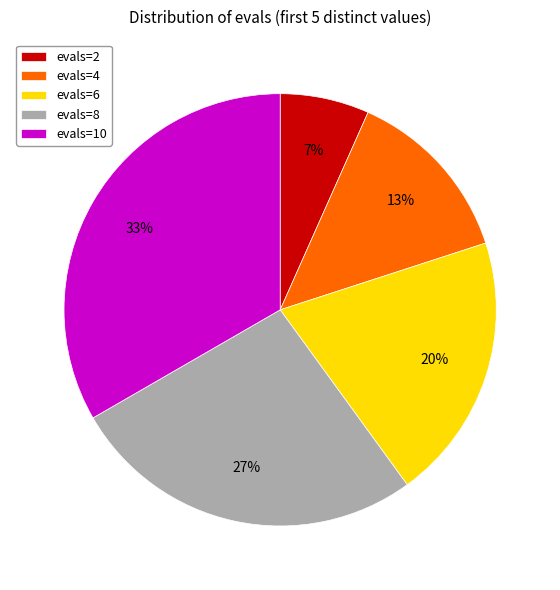

Is the sum of evals=4 and evals=8 greater than half?

No